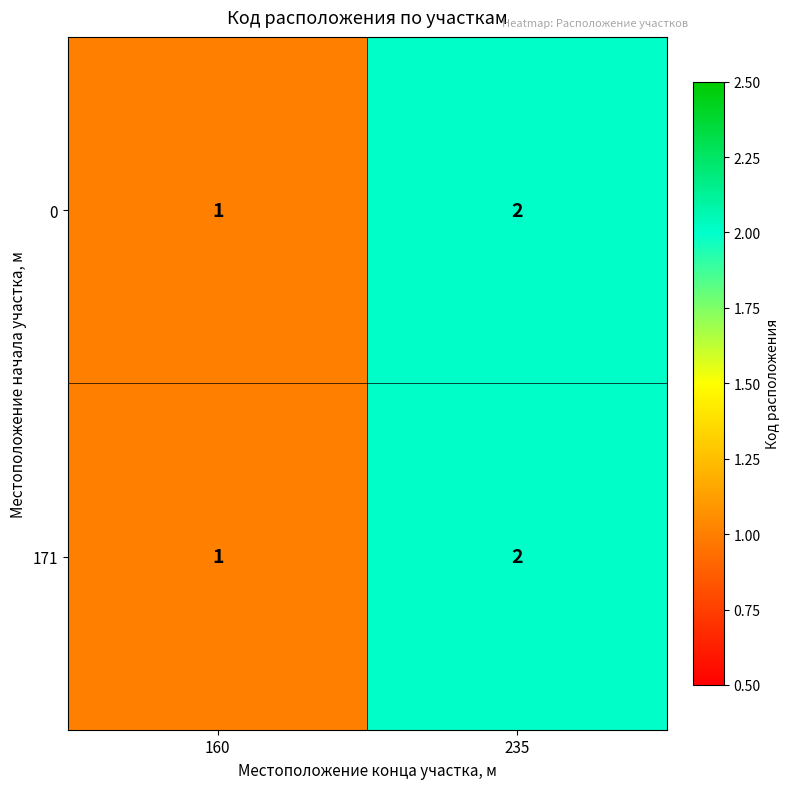

Where is 171 nearest to the value 1?

160